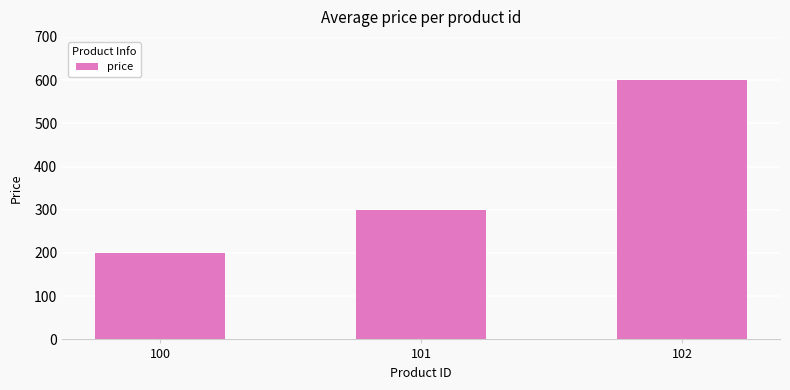

What is the difference between the maximum and second lowest values?

300